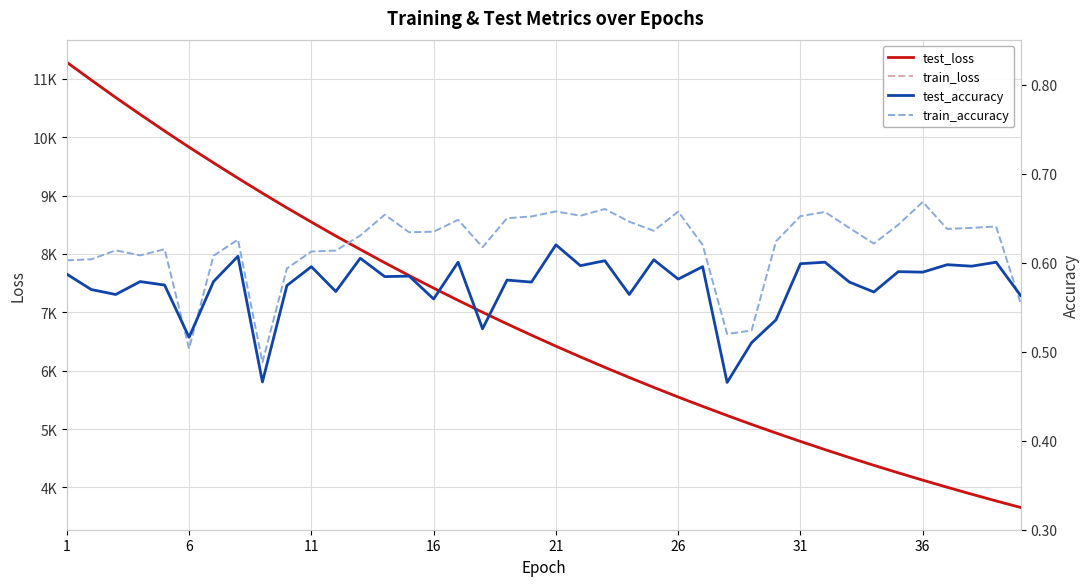

True or false: train_accuracy has more than 2 interior local peaks.

True